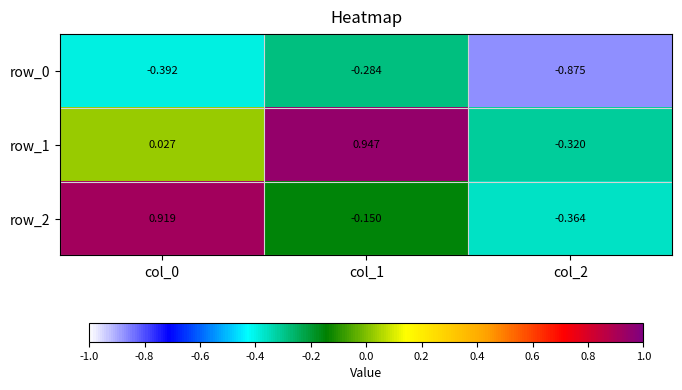

Which category has the lowest value in the row_2 series?

col_2